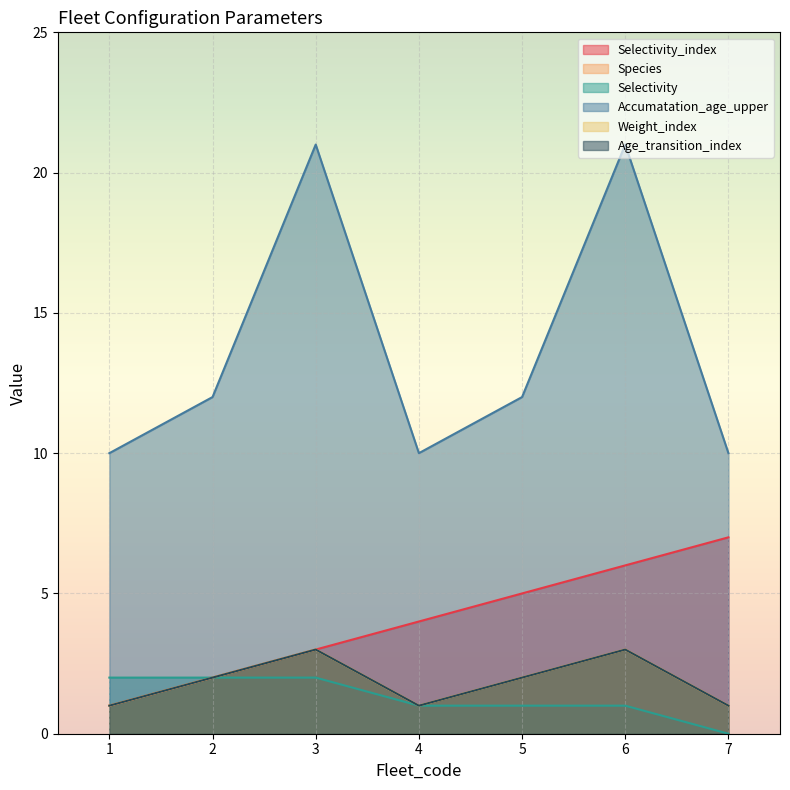

What is the value of the Selectivity point at the 1st from the left?

2